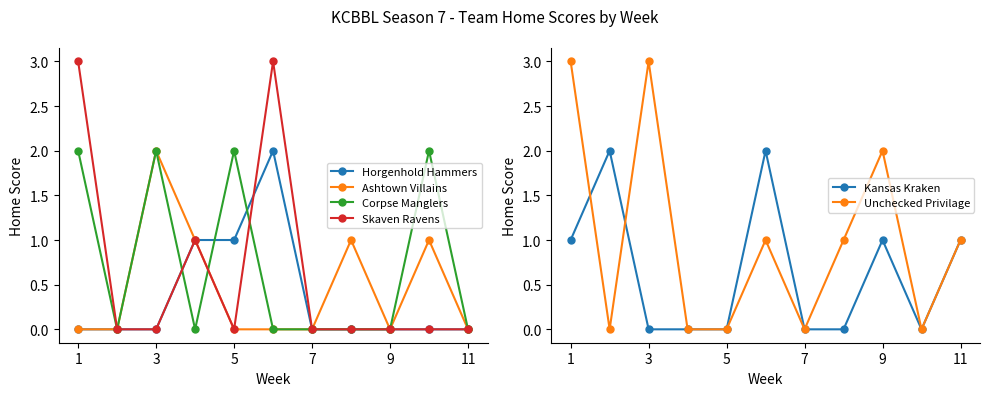

What is the difference between the Unchecked Privilage values at 1 and 3?

0